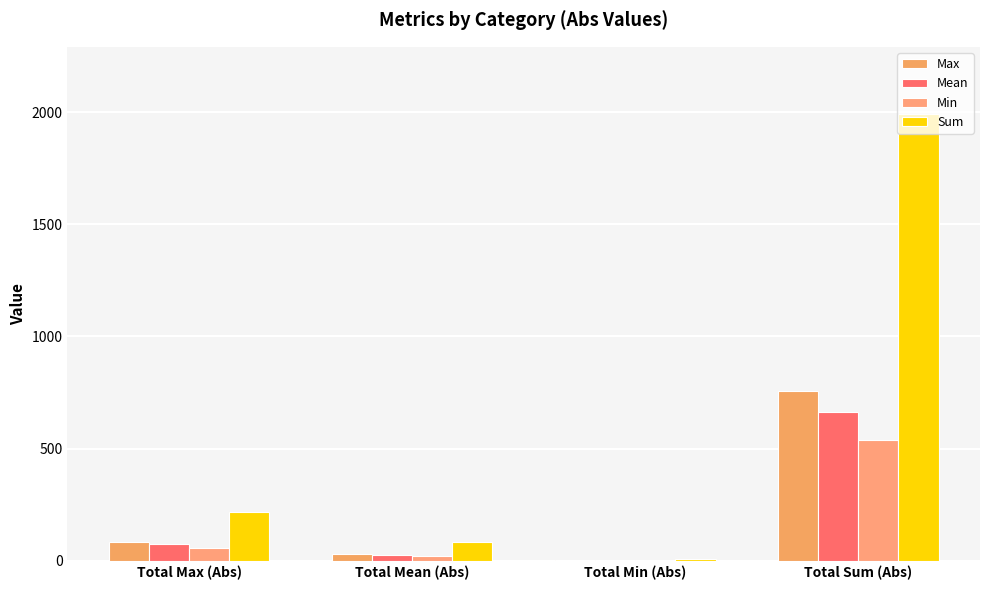

Are the bars grouped side by side (vs. stacked)?

Yes